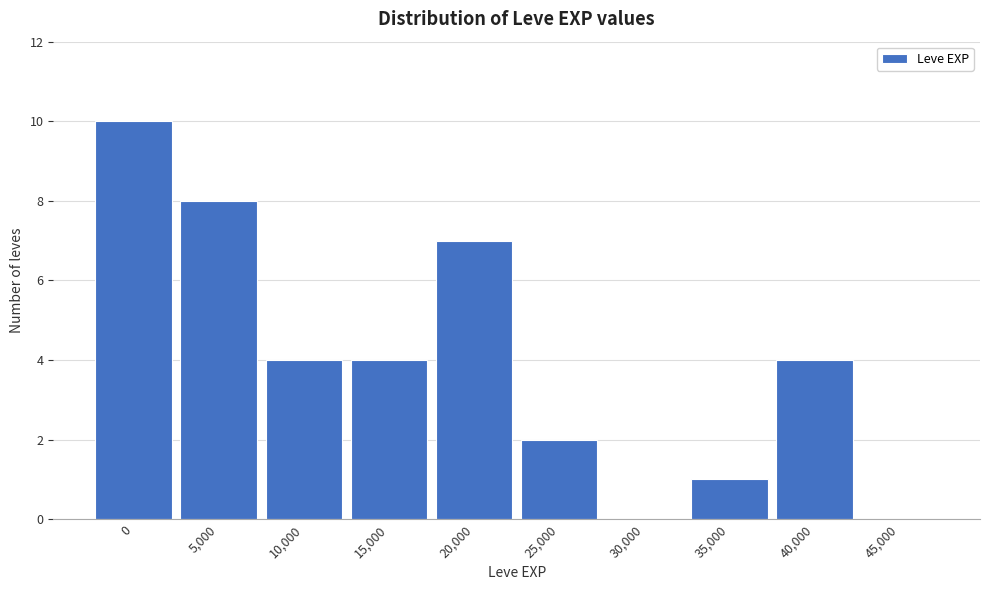

Reading left to right, transcribe all the data shown in this chart.

0=10	5,000=8	10,000=4	15,000=4	20,000=7	25,000=2	30,000=0	35,000=1	40,000=4	45,000=0